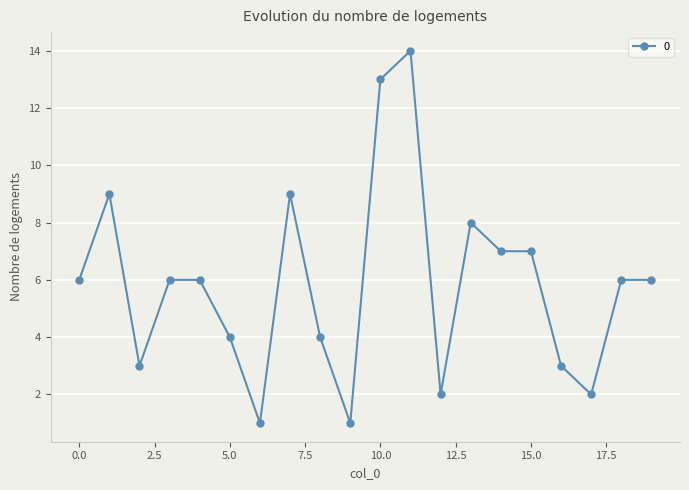

Reading right to left, extract all data points from this chart.

6	6	2	3	7	7	8	2	14	13	1	4	9	1	4	6	6	3	9	6